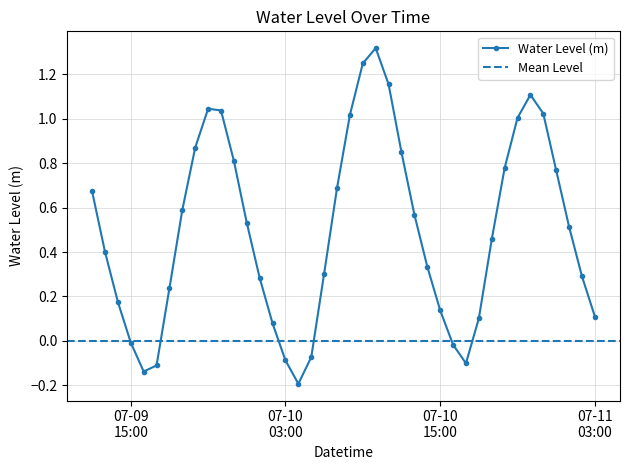

How many points are higher than both their immediate neighbors (excluding endpoints)?

3